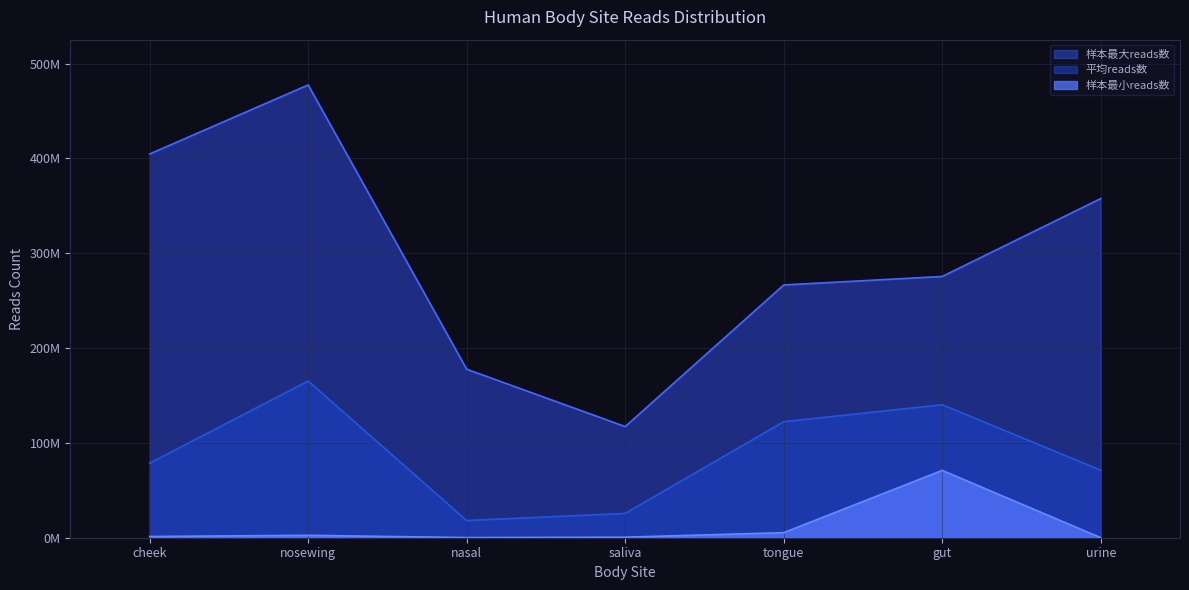

True or false: 样本最大reads数 and 平均reads数 intersect in this chart.

False